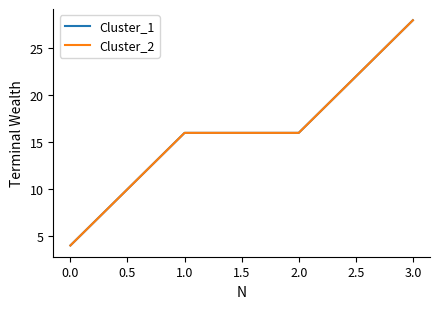

Is this an area chart (filled region under the line)?

No